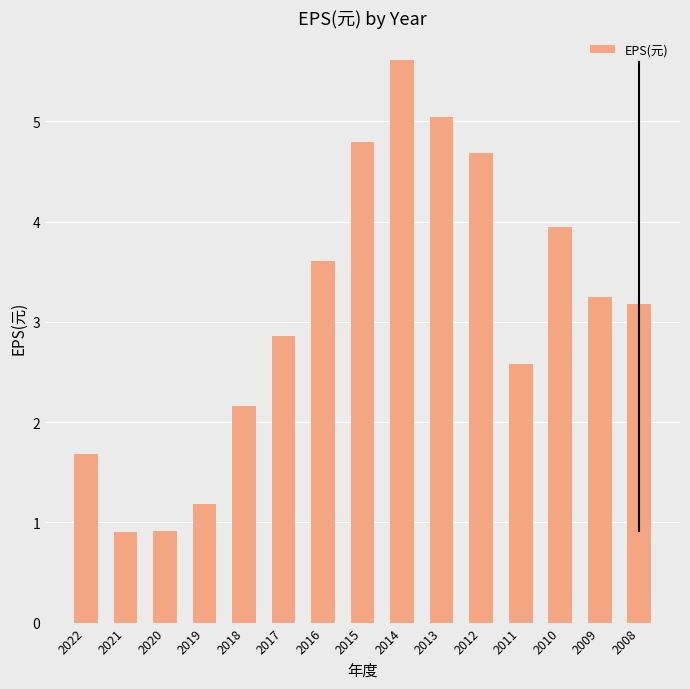

What is the greatest value displayed?

5.6